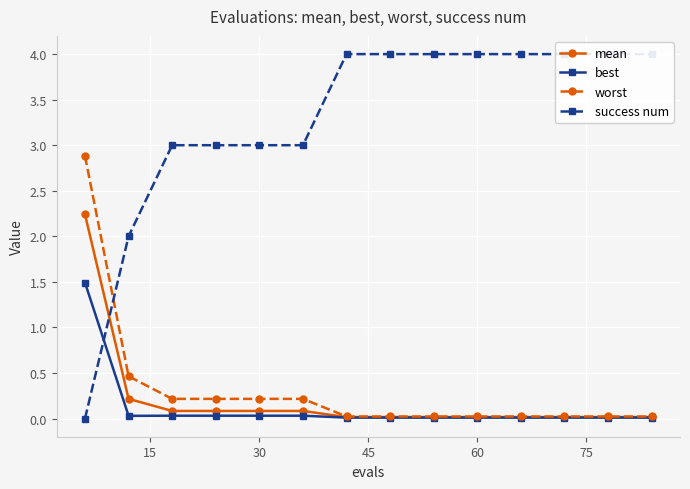

What is the highest value of the mean series?

2.2